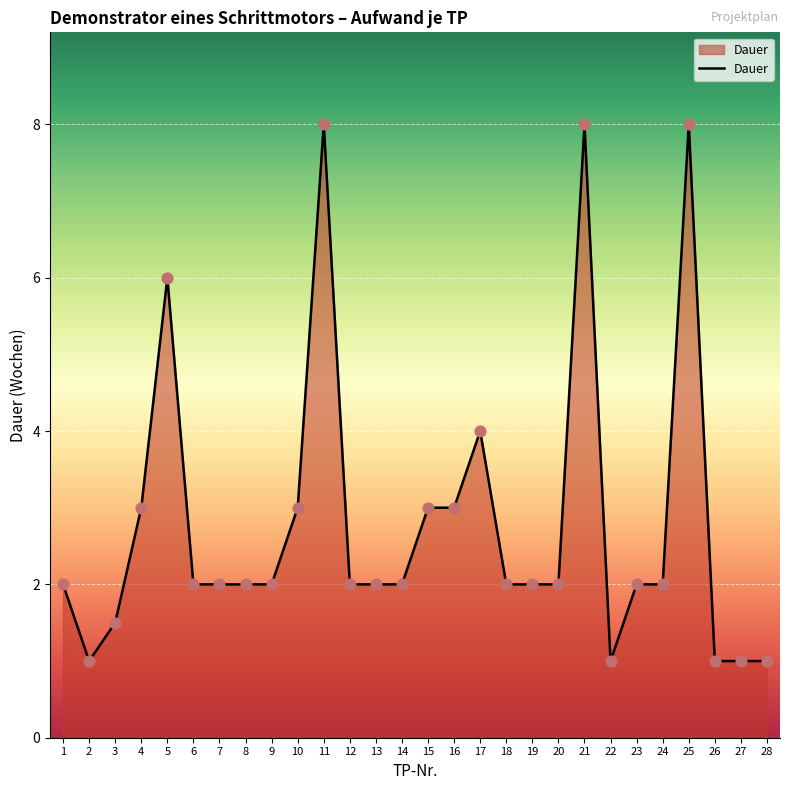

Between 7 and 27, which is larger?

7